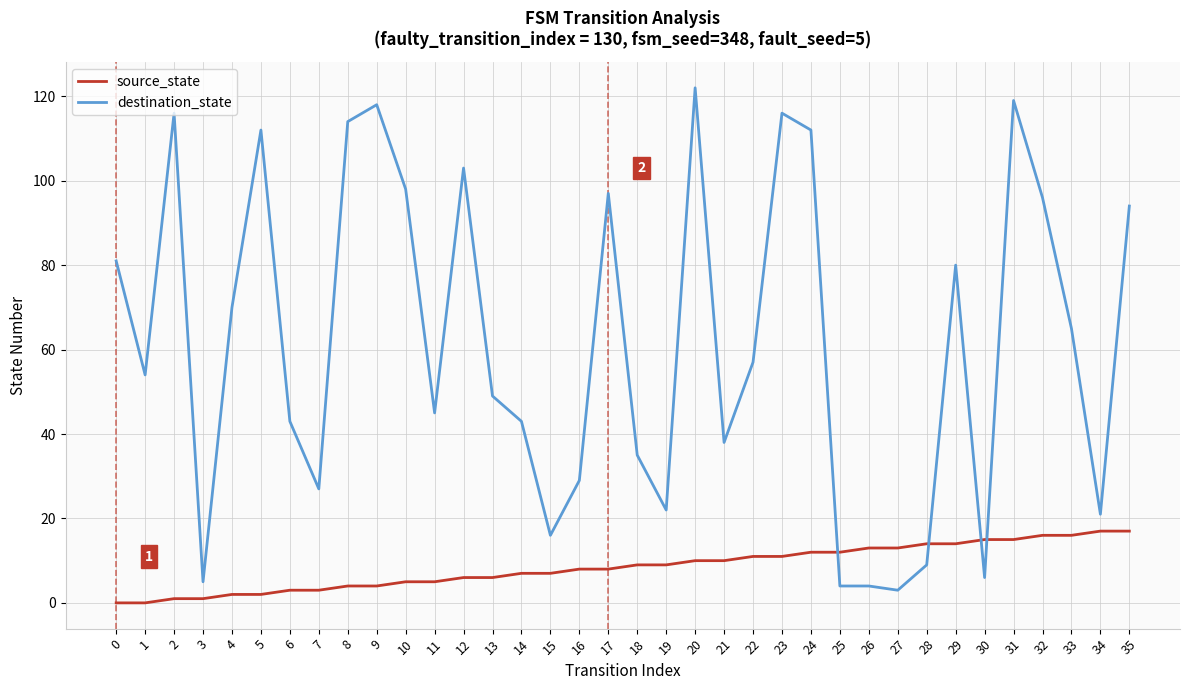

Which series changed the most between 3 and 10?

destination_state